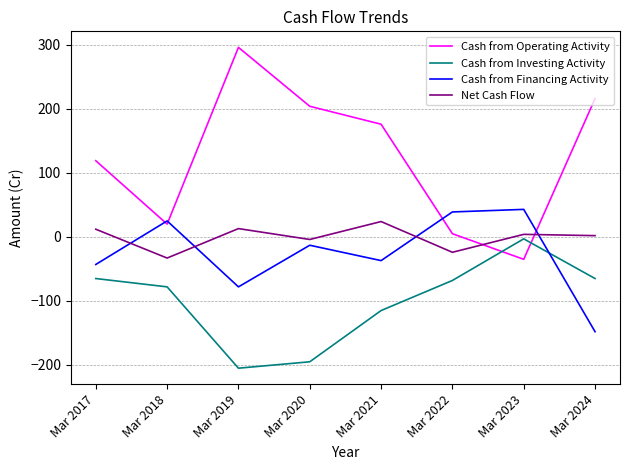

At which label does Net Cash Flow first exceed 4?

Mar 2017